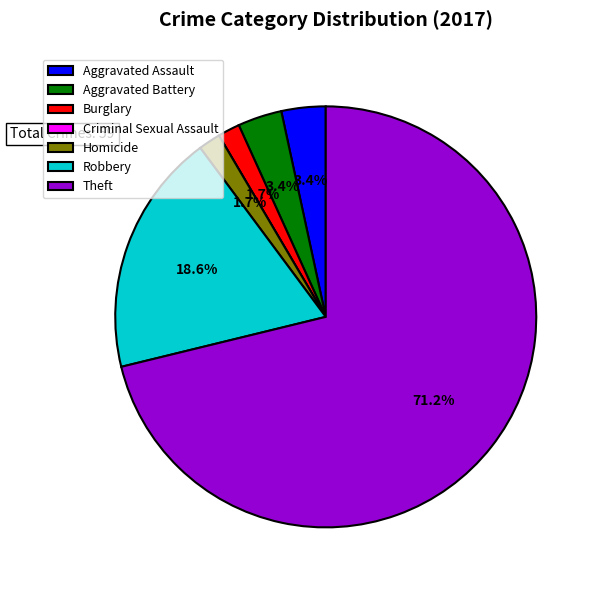

What portion of the pie excludes Aggravated Assault?

96.6%